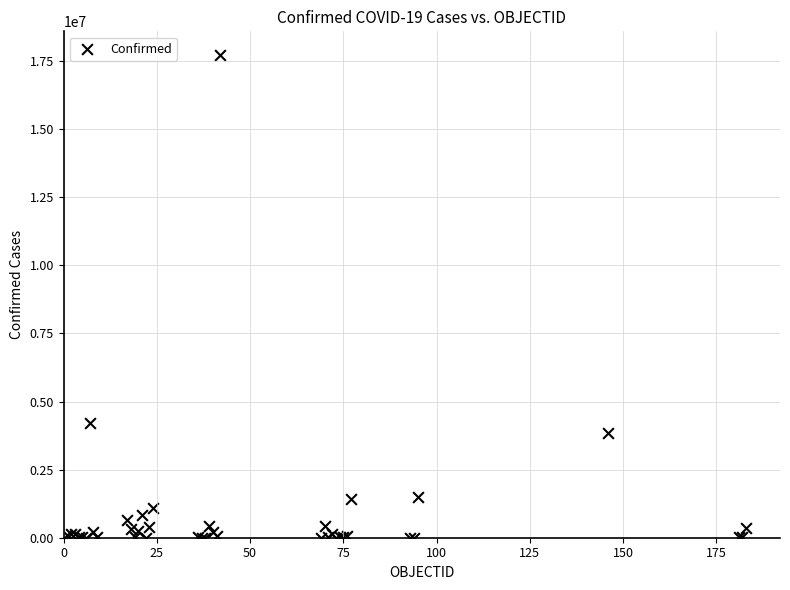

What Y value in the scatter plot is closest to 8851440?

4222400